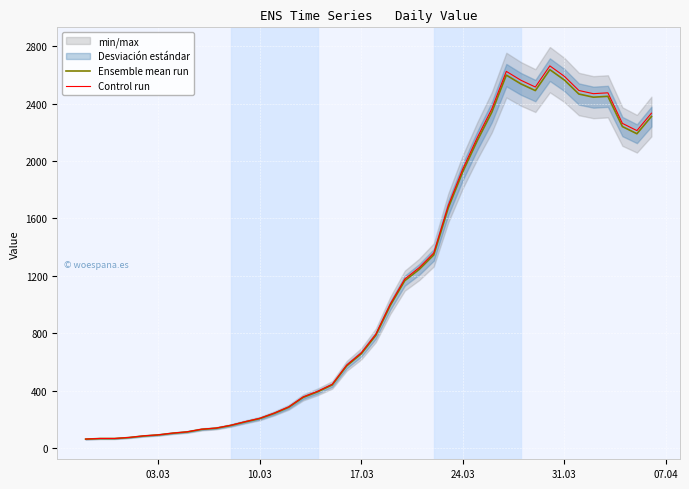

What is the maximum value for Ensemble mean run?

2638.0